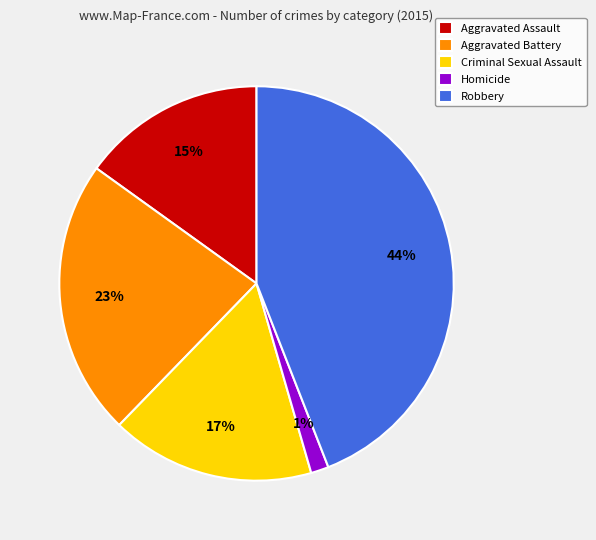

To the nearest percent, what portion does Aggravated Assault represent?

15%